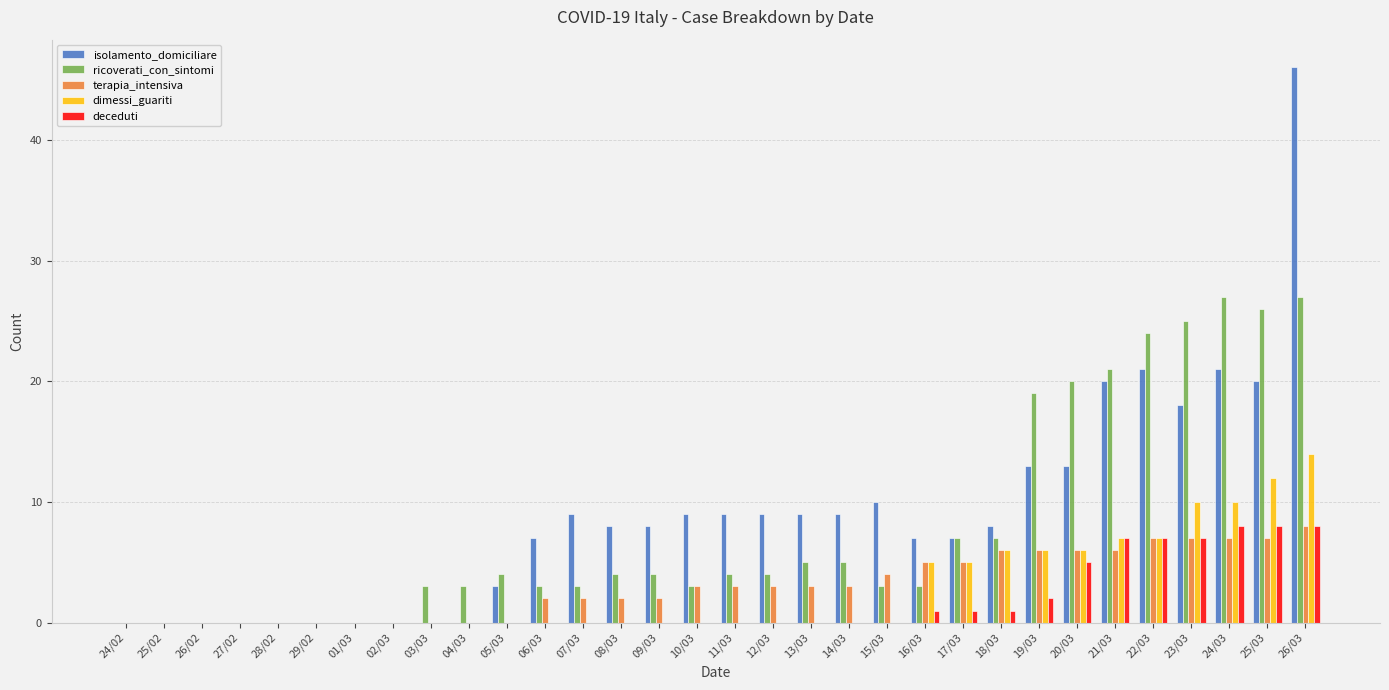

How many series are shown in this chart?

5